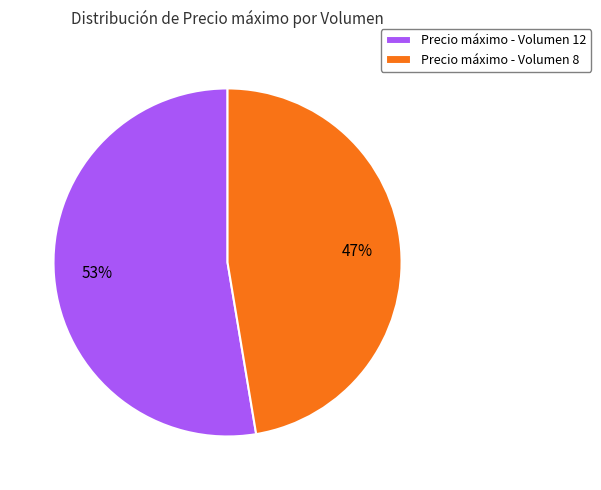

To the nearest percent, what is the average slice percentage?

50%